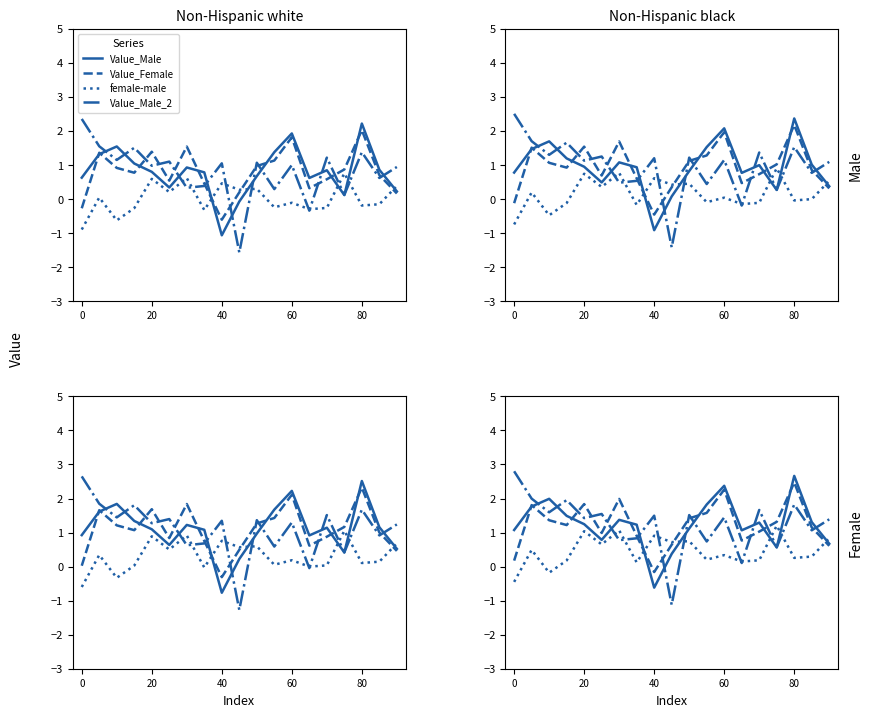

What is the greatest value displayed?

2.8